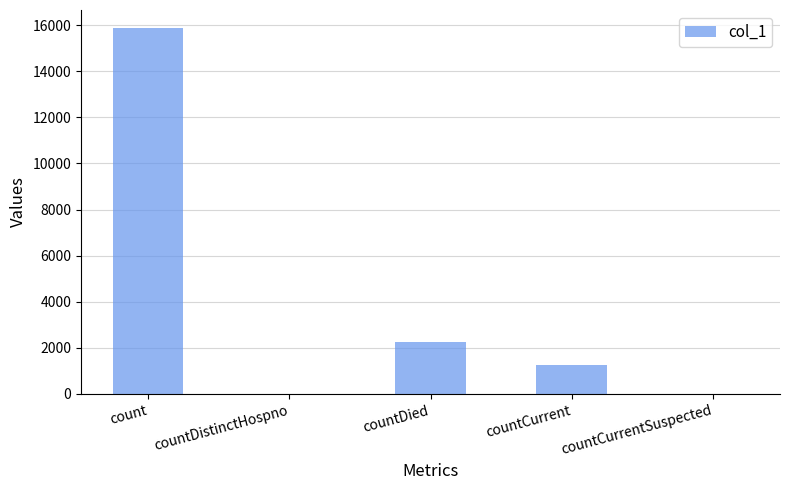

What is the sum of the values at countCurrent and countCurrentSuspected?

1262